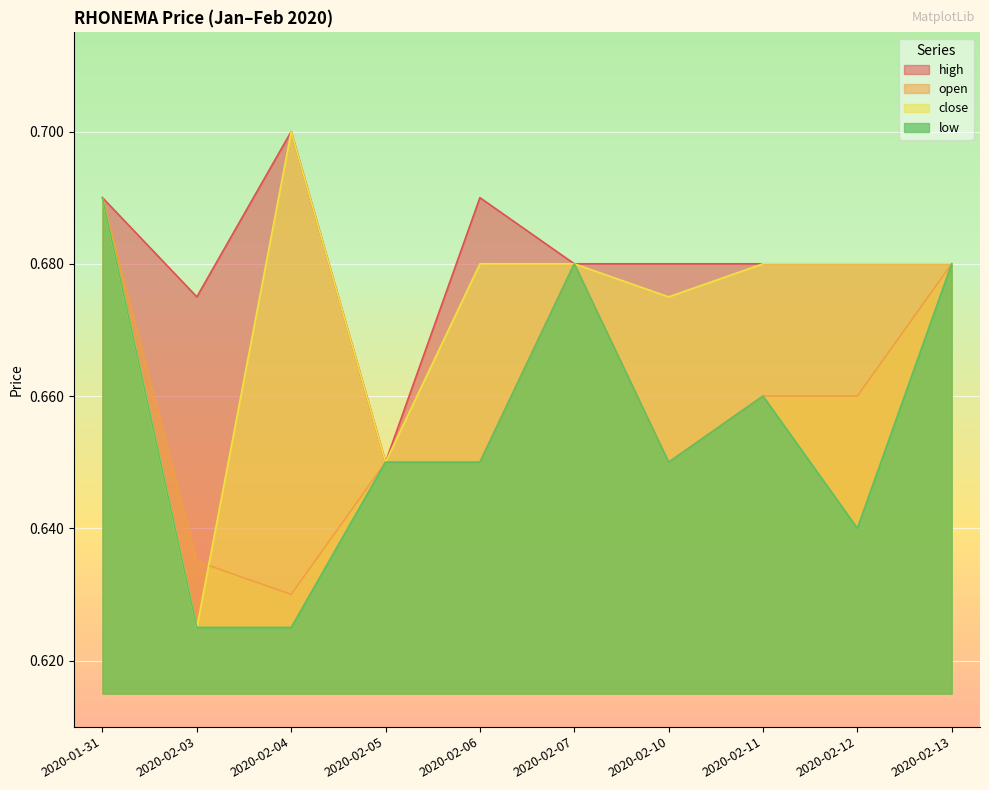

Count the number of categories in the chart.

10